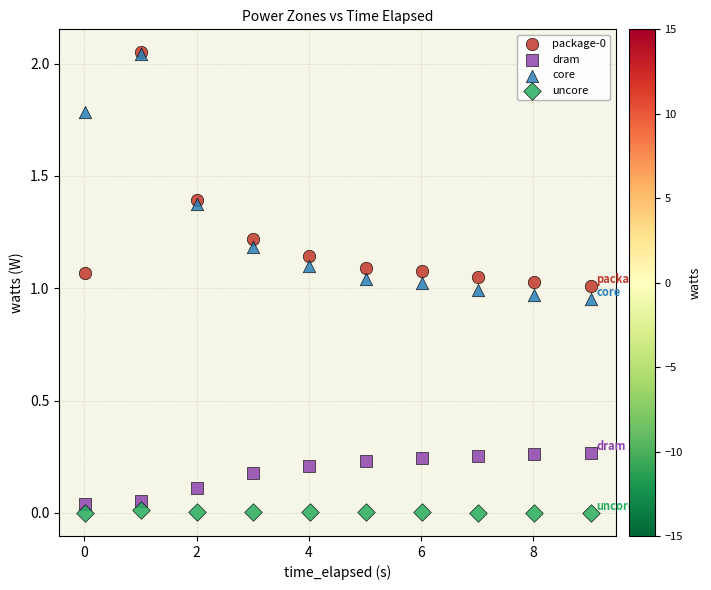

Which series reaches the minimum Y coordinate?

uncore